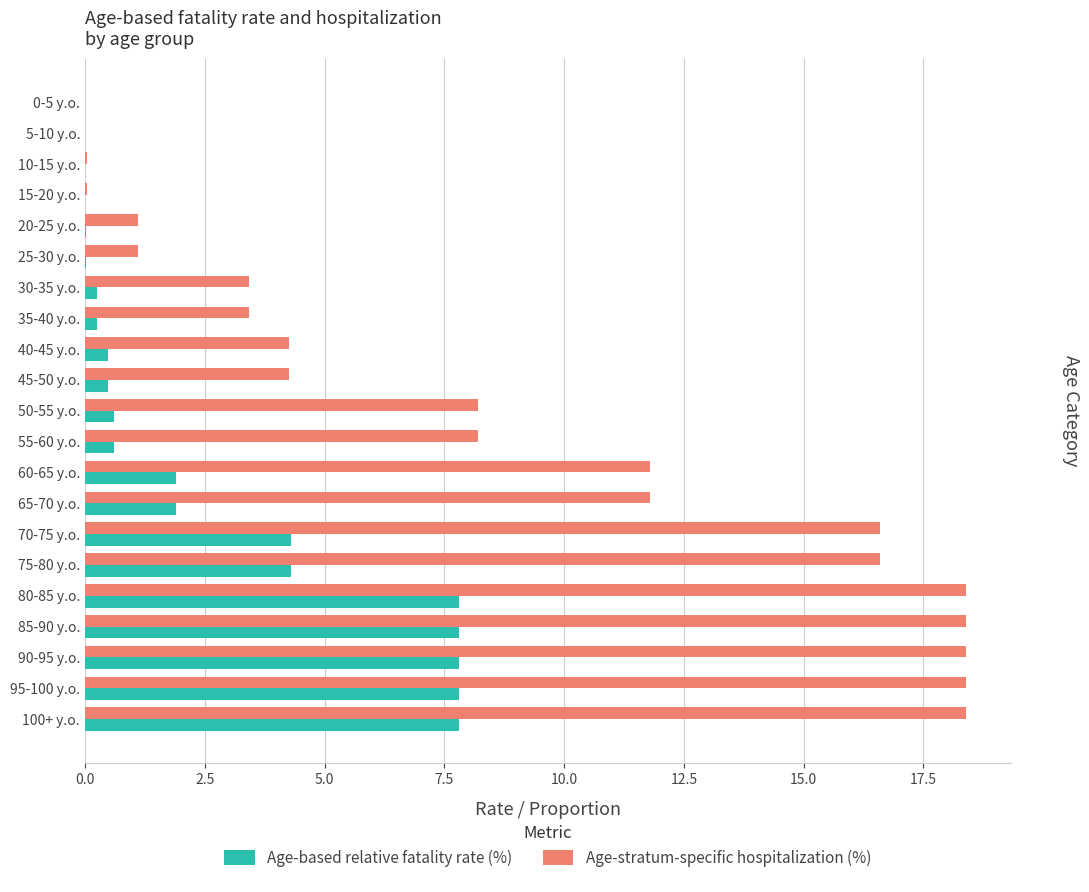

What are all the series names shown in the legend?

Age-based relative fatality rate (%), Age-stratum-specific hospitalization (%)